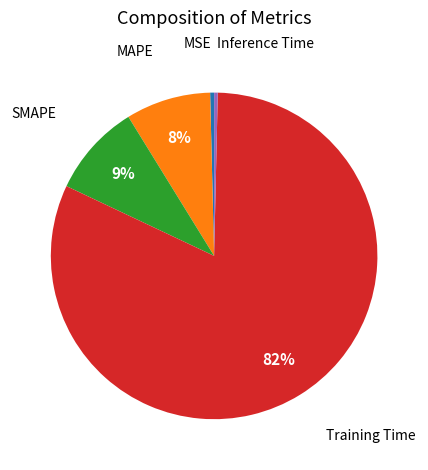

Is there a majority slice in this chart?

Yes